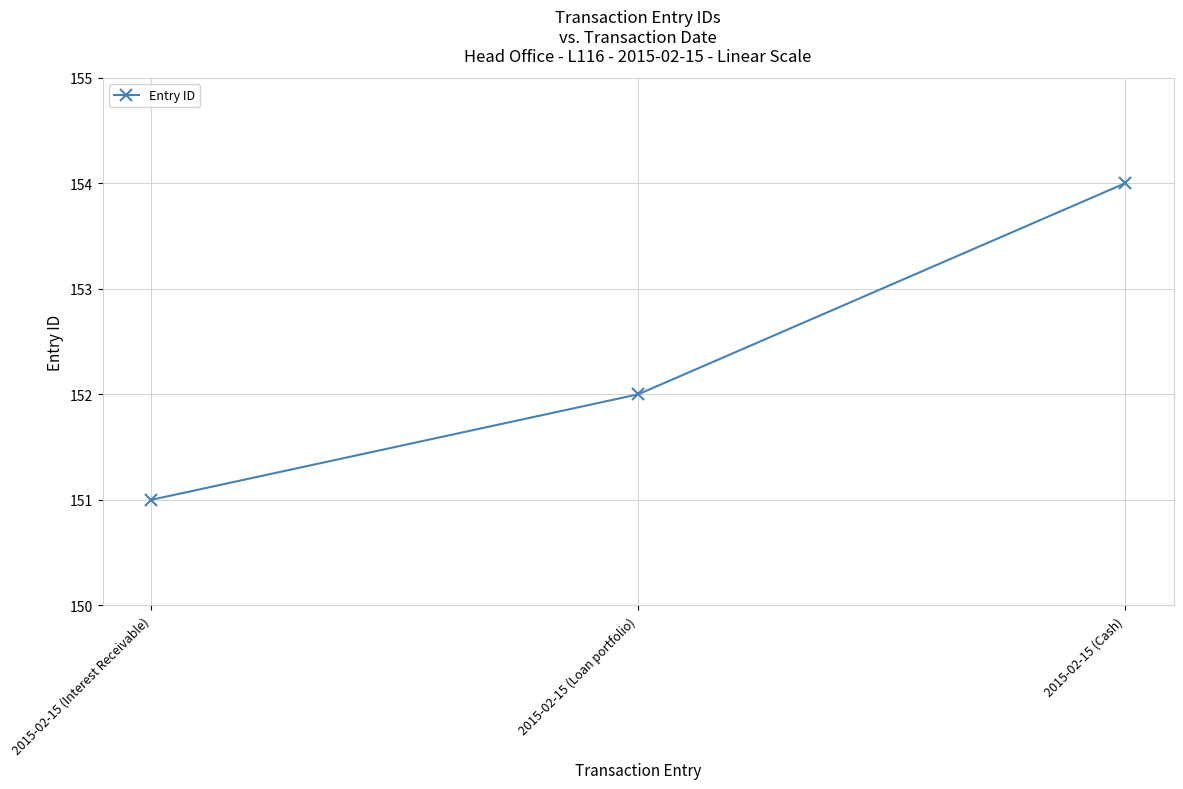

Rank the categories by value from lowest to highest.

2015-02-15 (Interest Receivable), 2015-02-15 (Loan portfolio), 2015-02-15 (Cash)